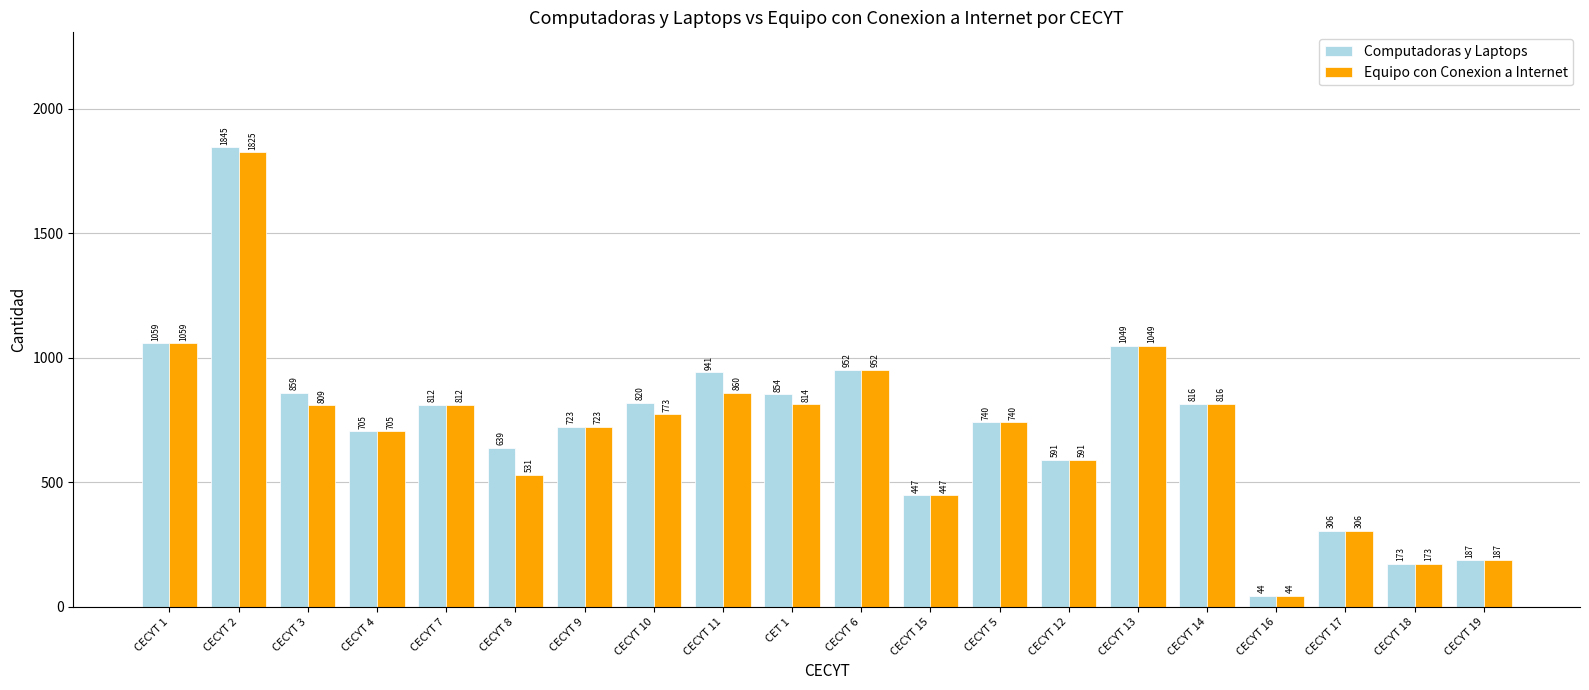

What are all the series names shown in the legend?

Computadoras y Laptops, Equipo con Conexion a Internet